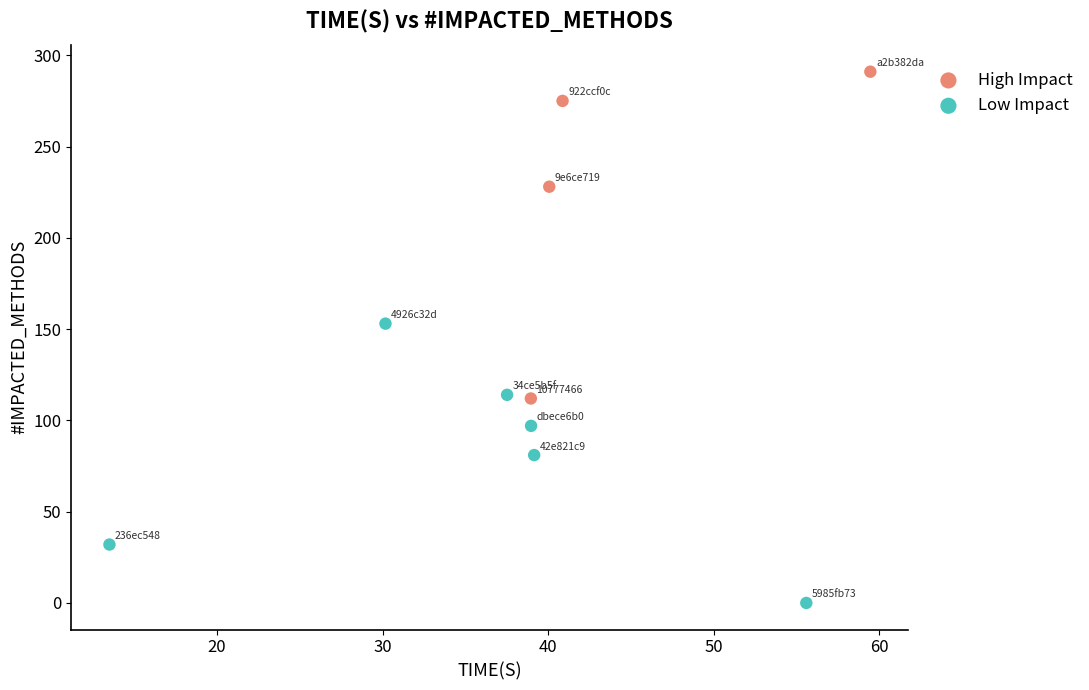

Which series reaches the minimum Y coordinate?

Low Impact